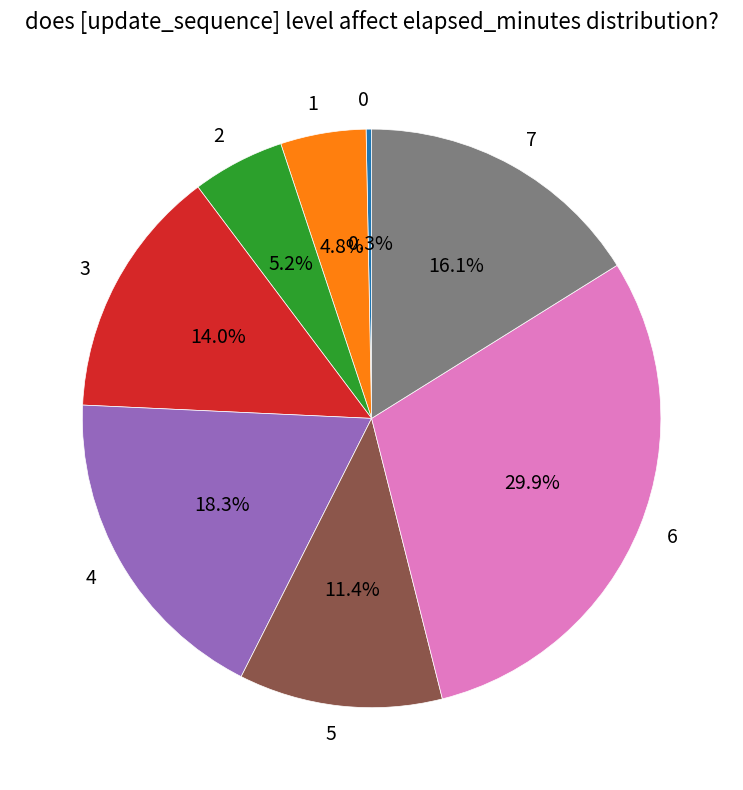

What is the total percentage of 5 and 4?

29.7%